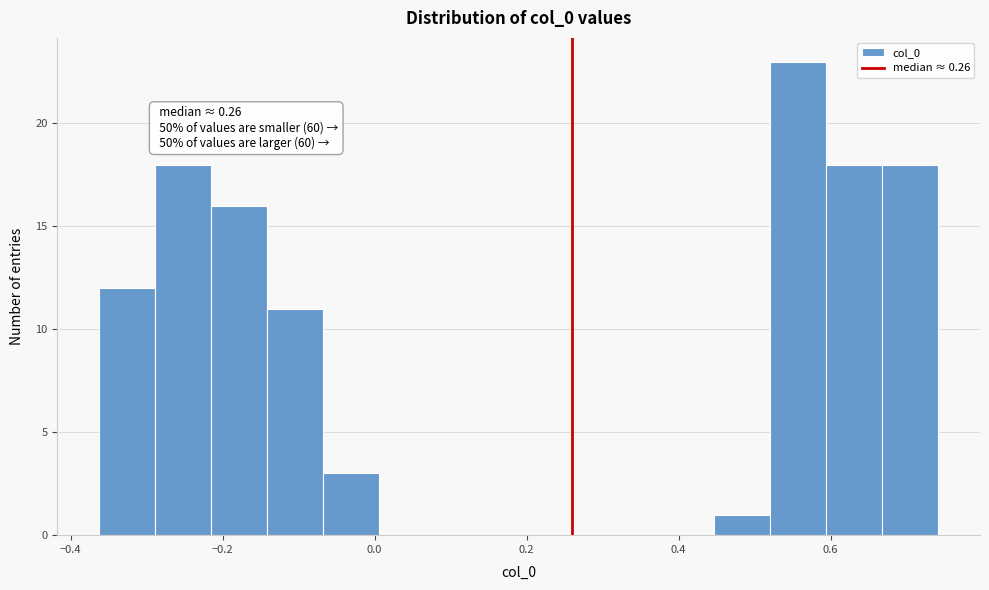

Read against the x-axis, roughly where is the centre of the tallest bar?

0.56